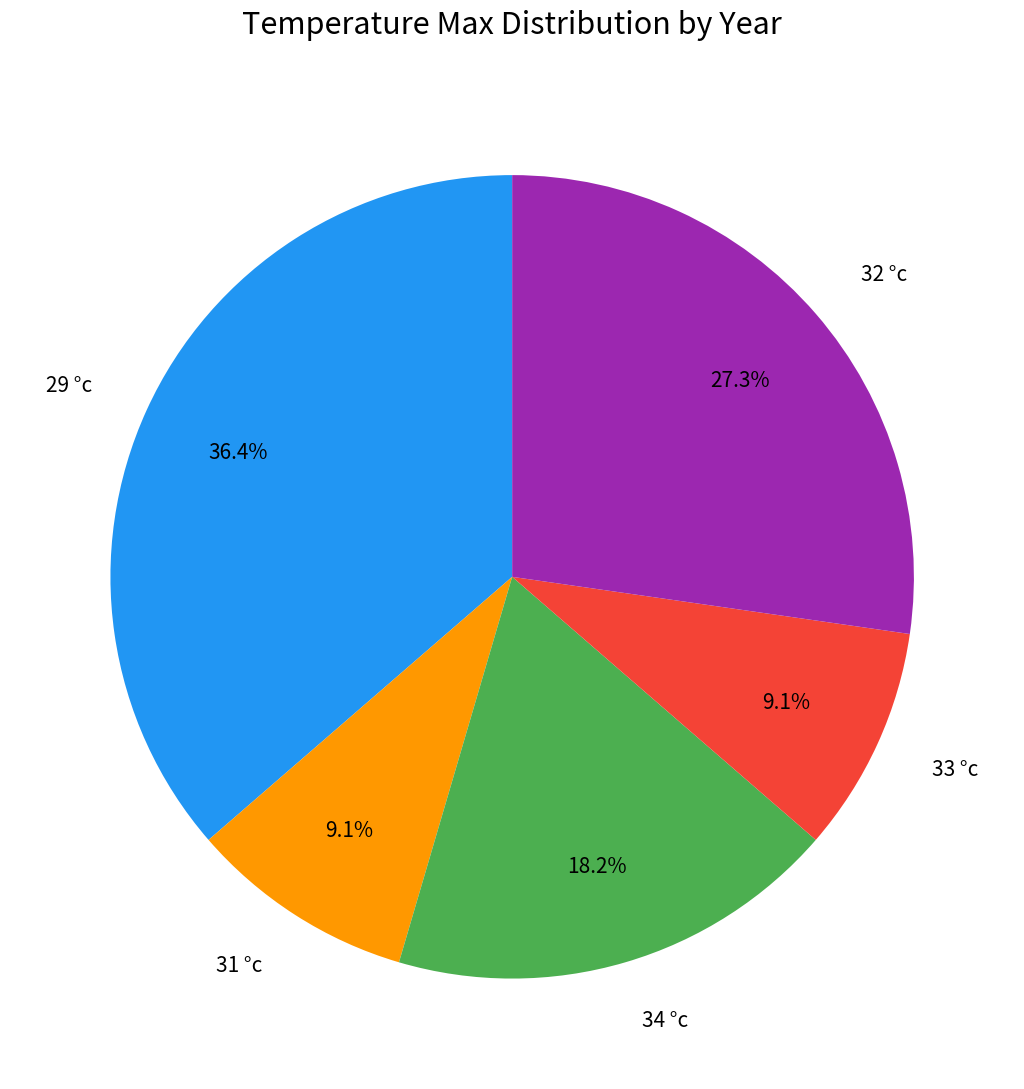

True or false: 34 °c accounts for 14% of the total.

False